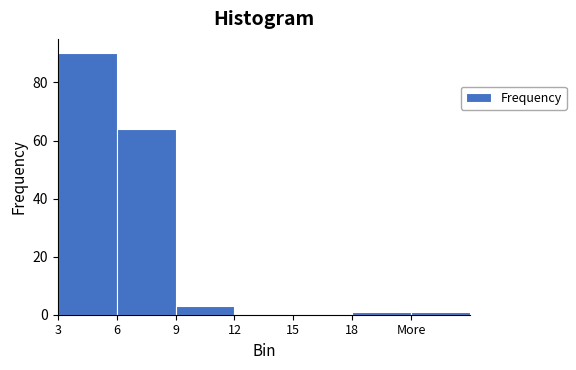

Reading right to left, list all the values displayed in this chart.

More=1	18=1	15=0	12=0	9=3	6=64	3=90